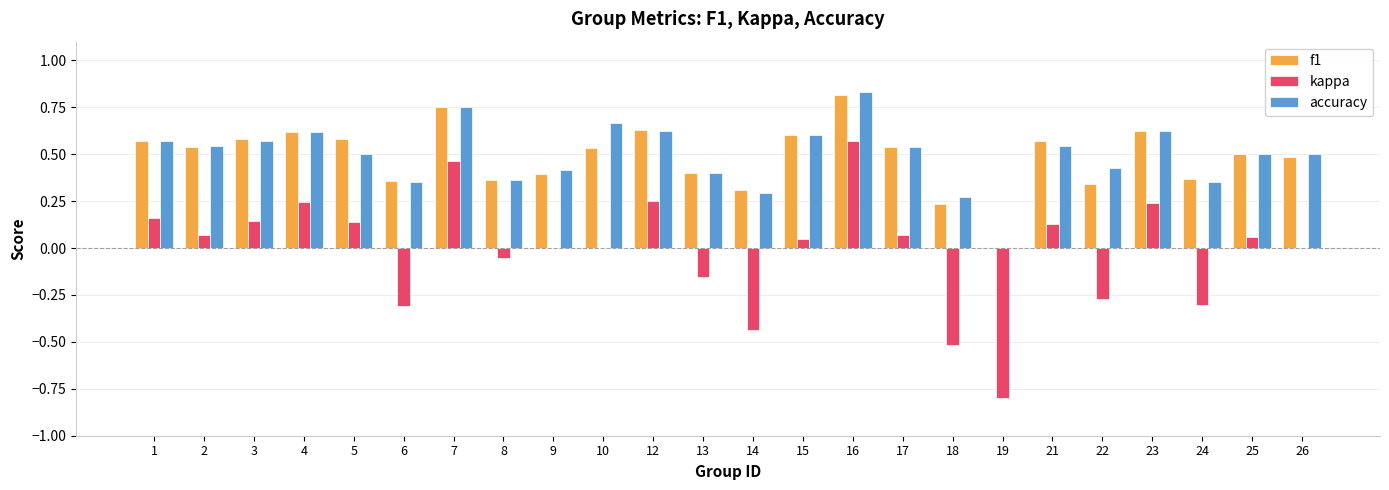

Which label corresponds to the largest value in the chart?

16